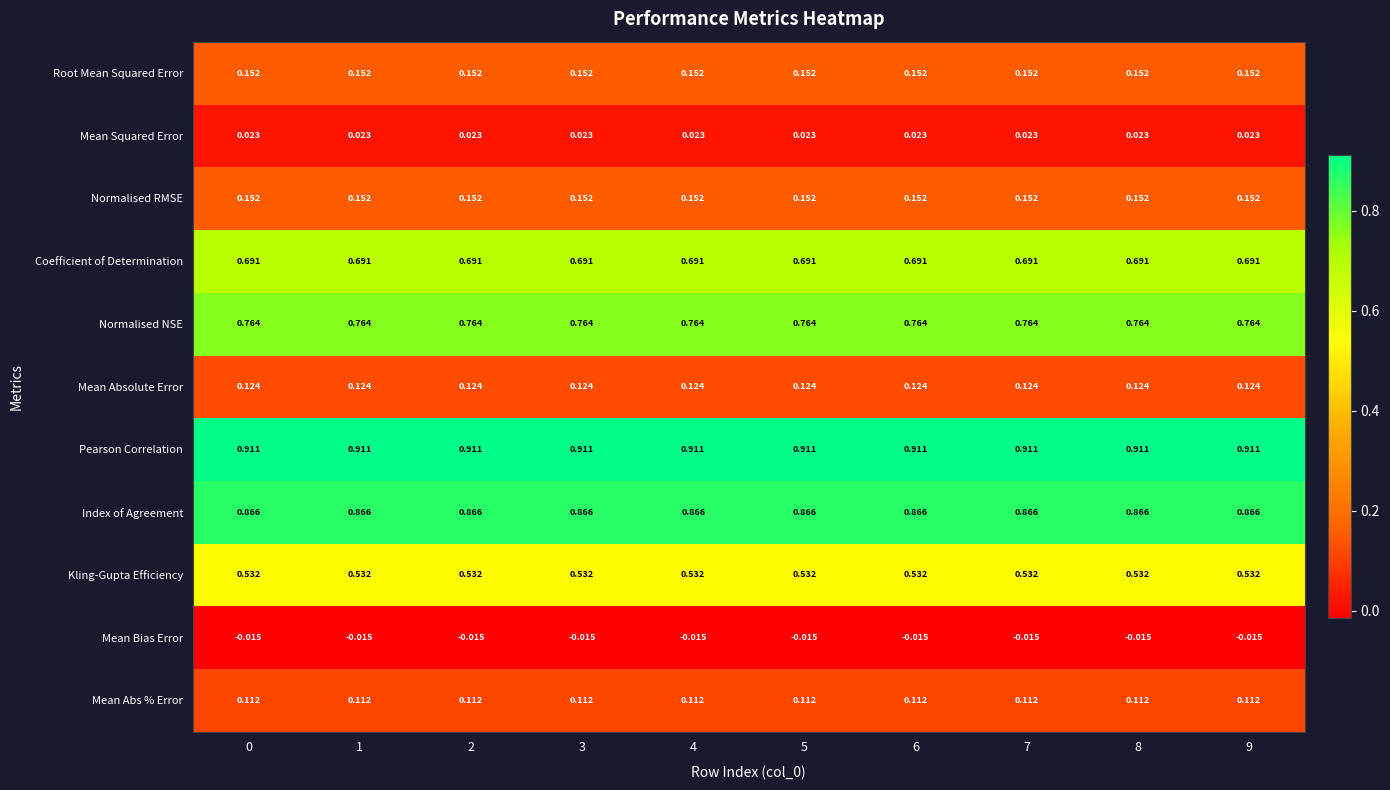

Which series has the largest total across all categories?

Pearson Correlation